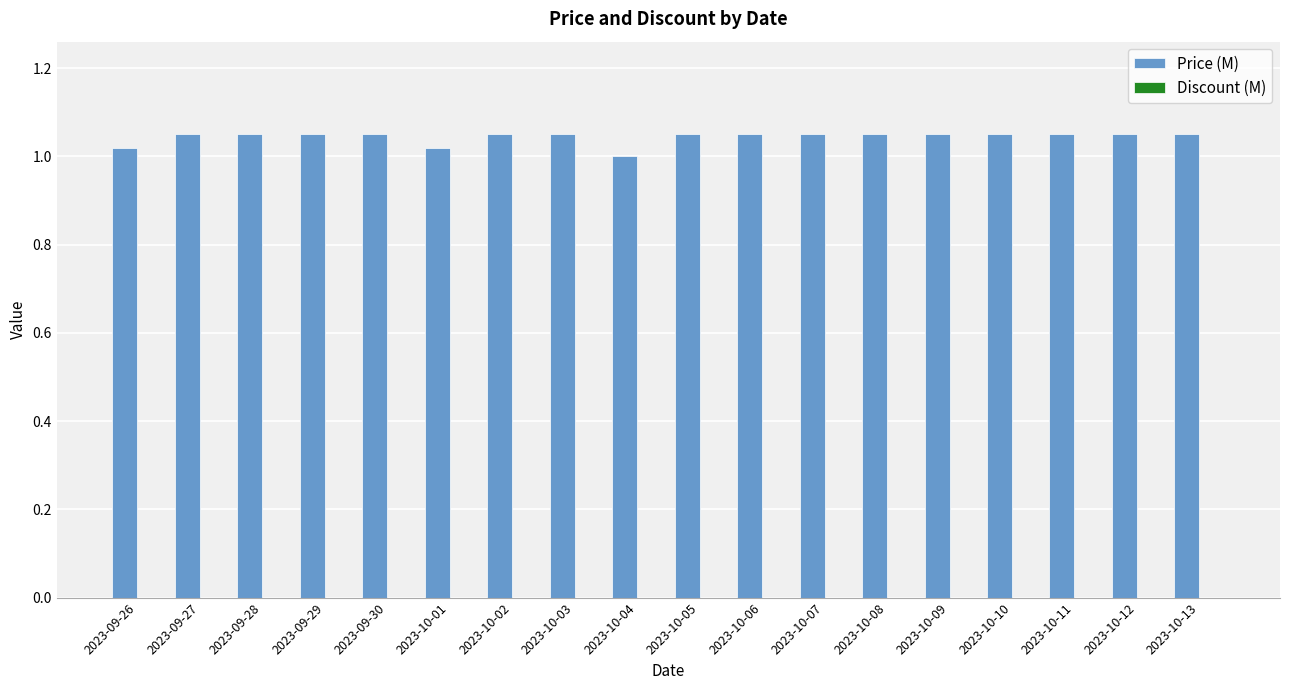

What is the label of the 17th bar from the right?

2023-09-27